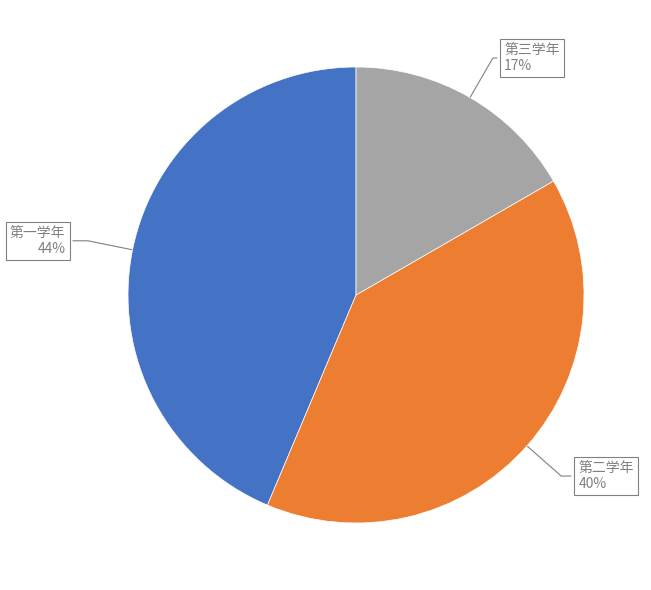

How many slices are in this pie chart?

3